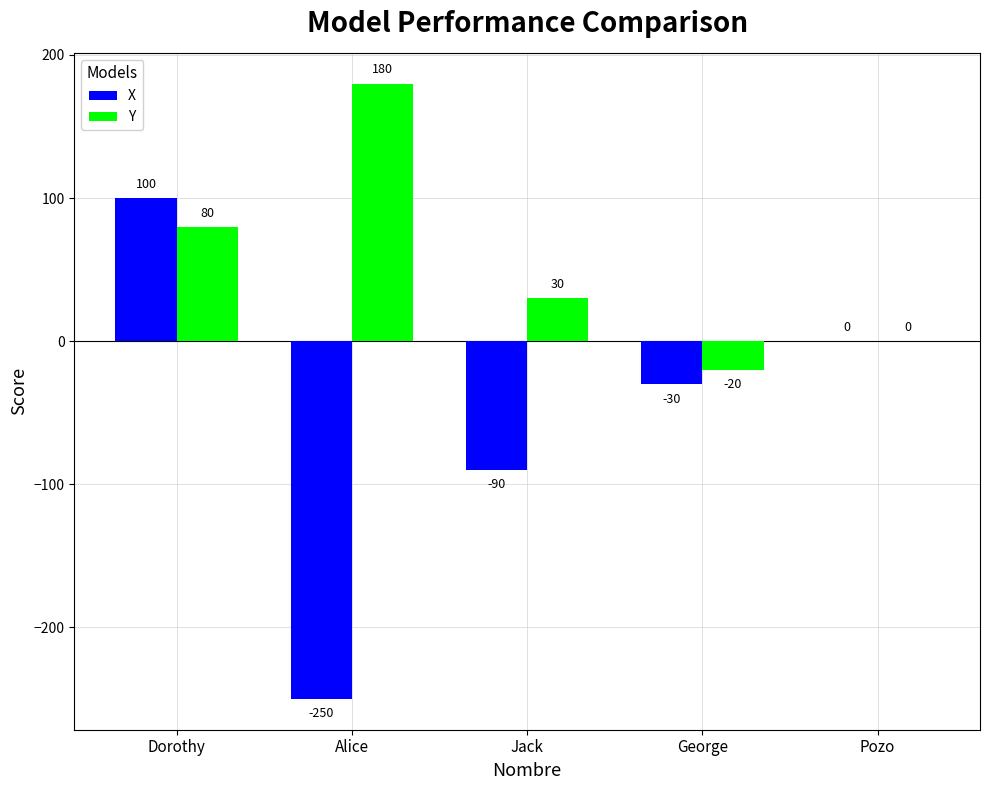

The value of X at Dorothy is 100. True or false?

True